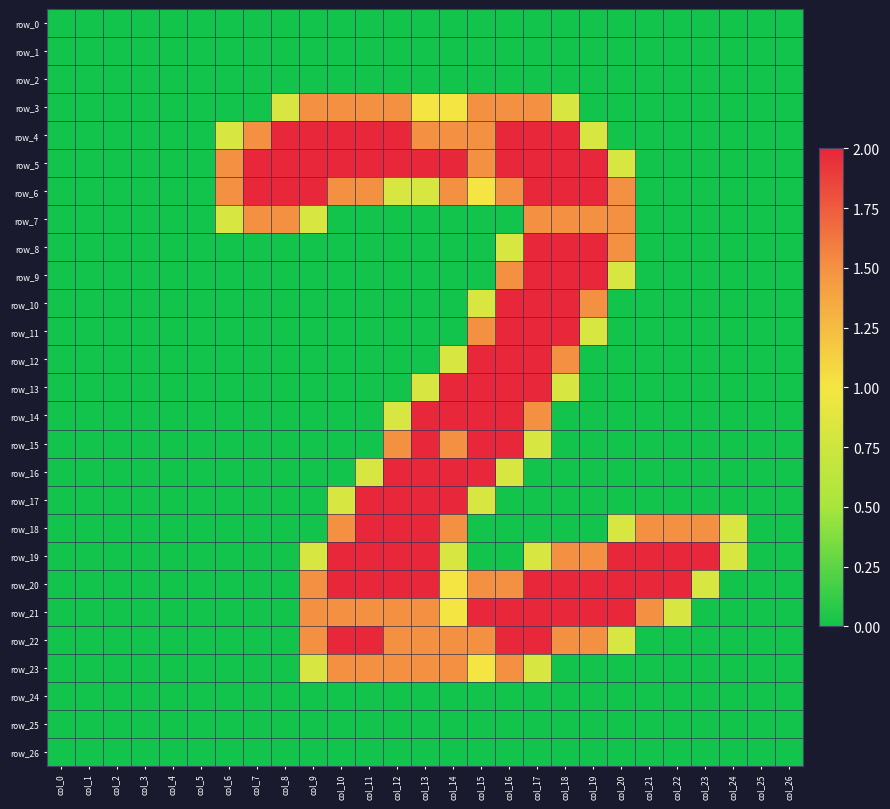

Reading right to left, list all the values displayed in this chart.

row_0: col_26=0.0	col_25=0.0	col_24=0.0	col_23=0.0	col_22=0.0	col_21=0.0	col_20=0.0	col_19=0.0	col_18=0.0	col_17=0.0	col_16=0.0	col_15=0.0	col_14=0.0	col_13=0.0	col_12=0.0	col_11=0.0	col_10=0.0	col_9=0.0	col_8=0.0	col_7=0.0	col_6=0.0	col_5=0.0	col_4=0.0	col_3=0.0	col_2=0.0	col_1=0.0	col_0=0.0
row_1: col_26=0.0	col_25=0.0	col_24=0.0	col_23=0.0	col_22=0.0	col_21=0.0	col_20=0.0	col_19=0.0	col_18=0.0	col_17=0.0	col_16=0.0	col_15=0.0	col_14=0.0	col_13=0.0	col_12=0.0	col_11=0.0	col_10=0.0	col_9=0.0	col_8=0.0	col_7=0.0	col_6=0.0	col_5=0.0	col_4=0.0	col_3=0.0	col_2=0.0	col_1=0.0	col_0=0.0
row_2: col_26=0.0	col_25=0.0	col_24=0.0	col_23=0.0	col_22=0.0	col_21=0.0	col_20=0.0	col_19=0.0	col_18=0.0	col_17=0.0	col_16=0.0	col_15=0.0	col_14=0.0	col_13=0.0	col_12=0.0	col_11=0.0	col_10=0.0	col_9=0.0	col_8=0.0	col_7=0.0	col_6=0.0	col_5=0.0	col_4=0.0	col_3=0.0	col_2=0.0	col_1=0.0	col_0=0.0
row_3: col_26=0.0	col_25=0.0	col_24=0.0	col_23=0.0	col_22=0.0	col_21=0.0	col_20=0.0	col_19=0.0	col_18=0.8	col_17=1.5	col_16=1.5	col_15=1.5	col_14=1.0	col_13=1.0	col_12=1.5	col_11=1.5	col_10=1.5	col_9=1.5	col_8=0.8	col_7=0.0	col_6=0.0	col_5=0.0	col_4=0.0	col_3=0.0	col_2=0.0	col_1=0.0	col_0=0.0
row_4: col_26=0.0	col_25=0.0	col_24=0.0	col_23=0.0	col_22=0.0	col_21=0.0	col_20=0.0	col_19=0.8	col_18=2.0	col_17=2.0	col_16=2.0	col_15=1.5	col_14=1.5	col_13=1.5	col_12=2.0	col_11=2.0	col_10=2.0	col_9=2.0	col_8=2.0	col_7=1.5	col_6=0.8	col_5=0.0	col_4=0.0	col_3=0.0	col_2=0.0	col_1=0.0	col_0=0.0
row_5: col_26=0.0	col_25=0.0	col_24=0.0	col_23=0.0	col_22=0.0	col_21=0.0	col_20=0.8	col_19=2.0	col_18=2.0	col_17=2.0	col_16=2.0	col_15=1.5	col_14=2.0	col_13=2.0	col_12=2.0	col_11=2.0	col_10=2.0	col_9=2.0	col_8=2.0	col_7=2.0	col_6=1.5	col_5=0.0	col_4=0.0	col_3=0.0	col_2=0.0	col_1=0.0	col_0=0.0
row_6: col_26=0.0	col_25=0.0	col_24=0.0	col_23=0.0	col_22=0.0	col_21=0.0	col_20=1.5	col_19=2.0	col_18=2.0	col_17=2.0	col_16=1.5	col_15=1.0	col_14=1.5	col_13=0.8	col_12=0.8	col_11=1.5	col_10=1.5	col_9=2.0	col_8=2.0	col_7=2.0	col_6=1.5	col_5=0.0	col_4=0.0	col_3=0.0	col_2=0.0	col_1=0.0	col_0=0.0
row_7: col_26=0.0	col_25=0.0	col_24=0.0	col_23=0.0	col_22=0.0	col_21=0.0	col_20=1.5	col_19=1.5	col_18=1.5	col_17=1.5	col_16=0.0	col_15=0.0	col_14=0.0	col_13=0.0	col_12=0.0	col_11=0.0	col_10=0.0	col_9=0.8	col_8=1.5	col_7=1.5	col_6=0.8	col_5=0.0	col_4=0.0	col_3=0.0	col_2=0.0	col_1=0.0	col_0=0.0
row_8: col_26=0.0	col_25=0.0	col_24=0.0	col_23=0.0	col_22=0.0	col_21=0.0	col_20=1.5	col_19=2.0	col_18=2.0	col_17=2.0	col_16=0.8	col_15=0.0	col_14=0.0	col_13=0.0	col_12=0.0	col_11=0.0	col_10=0.0	col_9=0.0	col_8=0.0	col_7=0.0	col_6=0.0	col_5=0.0	col_4=0.0	col_3=0.0	col_2=0.0	col_1=0.0	col_0=0.0
row_9: col_26=0.0	col_25=0.0	col_24=0.0	col_23=0.0	col_22=0.0	col_21=0.0	col_20=0.8	col_19=2.0	col_18=2.0	col_17=2.0	col_16=1.5	col_15=0.0	col_14=0.0	col_13=0.0	col_12=0.0	col_11=0.0	col_10=0.0	col_9=0.0	col_8=0.0	col_7=0.0	col_6=0.0	col_5=0.0	col_4=0.0	col_3=0.0	col_2=0.0	col_1=0.0	col_0=0.0
row_10: col_26=0.0	col_25=0.0	col_24=0.0	col_23=0.0	col_22=0.0	col_21=0.0	col_20=0.0	col_19=1.5	col_18=2.0	col_17=2.0	col_16=2.0	col_15=0.8	col_14=0.0	col_13=0.0	col_12=0.0	col_11=0.0	col_10=0.0	col_9=0.0	col_8=0.0	col_7=0.0	col_6=0.0	col_5=0.0	col_4=0.0	col_3=0.0	col_2=0.0	col_1=0.0	col_0=0.0
row_11: col_26=0.0	col_25=0.0	col_24=0.0	col_23=0.0	col_22=0.0	col_21=0.0	col_20=0.0	col_19=0.8	col_18=2.0	col_17=2.0	col_16=2.0	col_15=1.5	col_14=0.0	col_13=0.0	col_12=0.0	col_11=0.0	col_10=0.0	col_9=0.0	col_8=0.0	col_7=0.0	col_6=0.0	col_5=0.0	col_4=0.0	col_3=0.0	col_2=0.0	col_1=0.0	col_0=0.0
row_12: col_26=0.0	col_25=0.0	col_24=0.0	col_23=0.0	col_22=0.0	col_21=0.0	col_20=0.0	col_19=0.0	col_18=1.5	col_17=2.0	col_16=2.0	col_15=2.0	col_14=0.8	col_13=0.0	col_12=0.0	col_11=0.0	col_10=0.0	col_9=0.0	col_8=0.0	col_7=0.0	col_6=0.0	col_5=0.0	col_4=0.0	col_3=0.0	col_2=0.0	col_1=0.0	col_0=0.0
row_13: col_26=0.0	col_25=0.0	col_24=0.0	col_23=0.0	col_22=0.0	col_21=0.0	col_20=0.0	col_19=0.0	col_18=0.8	col_17=2.0	col_16=2.0	col_15=2.0	col_14=2.0	col_13=0.8	col_12=0.0	col_11=0.0	col_10=0.0	col_9=0.0	col_8=0.0	col_7=0.0	col_6=0.0	col_5=0.0	col_4=0.0	col_3=0.0	col_2=0.0	col_1=0.0	col_0=0.0
row_14: col_26=0.0	col_25=0.0	col_24=0.0	col_23=0.0	col_22=0.0	col_21=0.0	col_20=0.0	col_19=0.0	col_18=0.0	col_17=1.5	col_16=2.0	col_15=2.0	col_14=2.0	col_13=2.0	col_12=0.8	col_11=0.0	col_10=0.0	col_9=0.0	col_8=0.0	col_7=0.0	col_6=0.0	col_5=0.0	col_4=0.0	col_3=0.0	col_2=0.0	col_1=0.0	col_0=0.0
row_15: col_26=0.0	col_25=0.0	col_24=0.0	col_23=0.0	col_22=0.0	col_21=0.0	col_20=0.0	col_19=0.0	col_18=0.0	col_17=0.8	col_16=2.0	col_15=2.0	col_14=1.5	col_13=2.0	col_12=1.5	col_11=0.0	col_10=0.0	col_9=0.0	col_8=0.0	col_7=0.0	col_6=0.0	col_5=0.0	col_4=0.0	col_3=0.0	col_2=0.0	col_1=0.0	col_0=0.0
row_16: col_26=0.0	col_25=0.0	col_24=0.0	col_23=0.0	col_22=0.0	col_21=0.0	col_20=0.0	col_19=0.0	col_18=0.0	col_17=0.0	col_16=0.8	col_15=2.0	col_14=2.0	col_13=2.0	col_12=2.0	col_11=0.8	col_10=0.0	col_9=0.0	col_8=0.0	col_7=0.0	col_6=0.0	col_5=0.0	col_4=0.0	col_3=0.0	col_2=0.0	col_1=0.0	col_0=0.0
row_17: col_26=0.0	col_25=0.0	col_24=0.0	col_23=0.0	col_22=0.0	col_21=0.0	col_20=0.0	col_19=0.0	col_18=0.0	col_17=0.0	col_16=0.0	col_15=0.8	col_14=2.0	col_13=2.0	col_12=2.0	col_11=2.0	col_10=0.8	col_9=0.0	col_8=0.0	col_7=0.0	col_6=0.0	col_5=0.0	col_4=0.0	col_3=0.0	col_2=0.0	col_1=0.0	col_0=0.0
row_18: col_26=0.0	col_25=0.0	col_24=0.8	col_23=1.5	col_22=1.5	col_21=1.5	col_20=0.8	col_19=0.0	col_18=0.0	col_17=0.0	col_16=0.0	col_15=0.0	col_14=1.5	col_13=2.0	col_12=2.0	col_11=2.0	col_10=1.5	col_9=0.0	col_8=0.0	col_7=0.0	col_6=0.0	col_5=0.0	col_4=0.0	col_3=0.0	col_2=0.0	col_1=0.0	col_0=0.0
row_19: col_26=0.0	col_25=0.0	col_24=0.8	col_23=2.0	col_22=2.0	col_21=2.0	col_20=2.0	col_19=1.5	col_18=1.5	col_17=0.8	col_16=0.0	col_15=0.0	col_14=0.8	col_13=2.0	col_12=2.0	col_11=2.0	col_10=2.0	col_9=0.8	col_8=0.0	col_7=0.0	col_6=0.0	col_5=0.0	col_4=0.0	col_3=0.0	col_2=0.0	col_1=0.0	col_0=0.0
row_20: col_26=0.0	col_25=0.0	col_24=0.0	col_23=0.8	col_22=2.0	col_21=2.0	col_20=2.0	col_19=2.0	col_18=2.0	col_17=2.0	col_16=1.5	col_15=1.5	col_14=1.0	col_13=2.0	col_12=2.0	col_11=2.0	col_10=2.0	col_9=1.5	col_8=0.0	col_7=0.0	col_6=0.0	col_5=0.0	col_4=0.0	col_3=0.0	col_2=0.0	col_1=0.0	col_0=0.0
row_21: col_26=0.0	col_25=0.0	col_24=0.0	col_23=0.0	col_22=0.8	col_21=1.5	col_20=2.0	col_19=2.0	col_18=2.0	col_17=2.0	col_16=2.0	col_15=2.0	col_14=1.0	col_13=1.5	col_12=1.5	col_11=1.5	col_10=1.5	col_9=1.5	col_8=0.0	col_7=0.0	col_6=0.0	col_5=0.0	col_4=0.0	col_3=0.0	col_2=0.0	col_1=0.0	col_0=0.0
row_22: col_26=0.0	col_25=0.0	col_24=0.0	col_23=0.0	col_22=0.0	col_21=0.0	col_20=0.8	col_19=1.5	col_18=1.5	col_17=2.0	col_16=2.0	col_15=1.5	col_14=1.5	col_13=1.5	col_12=1.5	col_11=2.0	col_10=2.0	col_9=1.5	col_8=0.0	col_7=0.0	col_6=0.0	col_5=0.0	col_4=0.0	col_3=0.0	col_2=0.0	col_1=0.0	col_0=0.0
row_23: col_26=0.0	col_25=0.0	col_24=0.0	col_23=0.0	col_22=0.0	col_21=0.0	col_20=0.0	col_19=0.0	col_18=0.0	col_17=0.8	col_16=1.5	col_15=1.0	col_14=1.5	col_13=1.5	col_12=1.5	col_11=1.5	col_10=1.5	col_9=0.8	col_8=0.0	col_7=0.0	col_6=0.0	col_5=0.0	col_4=0.0	col_3=0.0	col_2=0.0	col_1=0.0	col_0=0.0
row_24: col_26=0.0	col_25=0.0	col_24=0.0	col_23=0.0	col_22=0.0	col_21=0.0	col_20=0.0	col_19=0.0	col_18=0.0	col_17=0.0	col_16=0.0	col_15=0.0	col_14=0.0	col_13=0.0	col_12=0.0	col_11=0.0	col_10=0.0	col_9=0.0	col_8=0.0	col_7=0.0	col_6=0.0	col_5=0.0	col_4=0.0	col_3=0.0	col_2=0.0	col_1=0.0	col_0=0.0
row_25: col_26=0.0	col_25=0.0	col_24=0.0	col_23=0.0	col_22=0.0	col_21=0.0	col_20=0.0	col_19=0.0	col_18=0.0	col_17=0.0	col_16=0.0	col_15=0.0	col_14=0.0	col_13=0.0	col_12=0.0	col_11=0.0	col_10=0.0	col_9=0.0	col_8=0.0	col_7=0.0	col_6=0.0	col_5=0.0	col_4=0.0	col_3=0.0	col_2=0.0	col_1=0.0	col_0=0.0
row_26: col_26=0.0	col_25=0.0	col_24=0.0	col_23=0.0	col_22=0.0	col_21=0.0	col_20=0.0	col_19=0.0	col_18=0.0	col_17=0.0	col_16=0.0	col_15=0.0	col_14=0.0	col_13=0.0	col_12=0.0	col_11=0.0	col_10=0.0	col_9=0.0	col_8=0.0	col_7=0.0	col_6=0.0	col_5=0.0	col_4=0.0	col_3=0.0	col_2=0.0	col_1=0.0	col_0=0.0